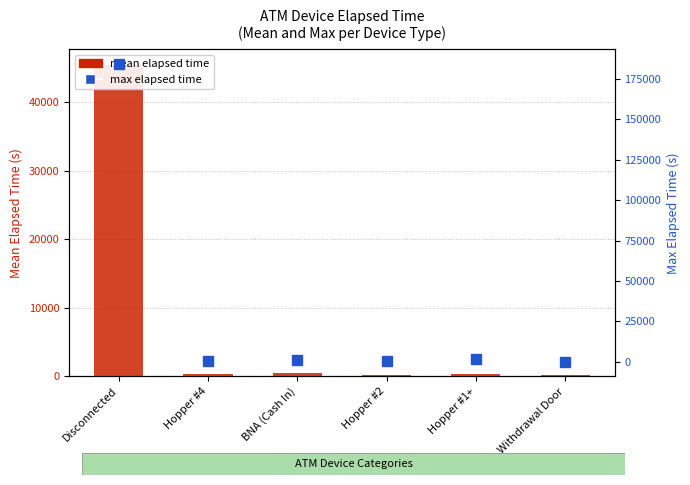

The mean elapsed time series shows 217.1 at Hopper #2. True or false?

False